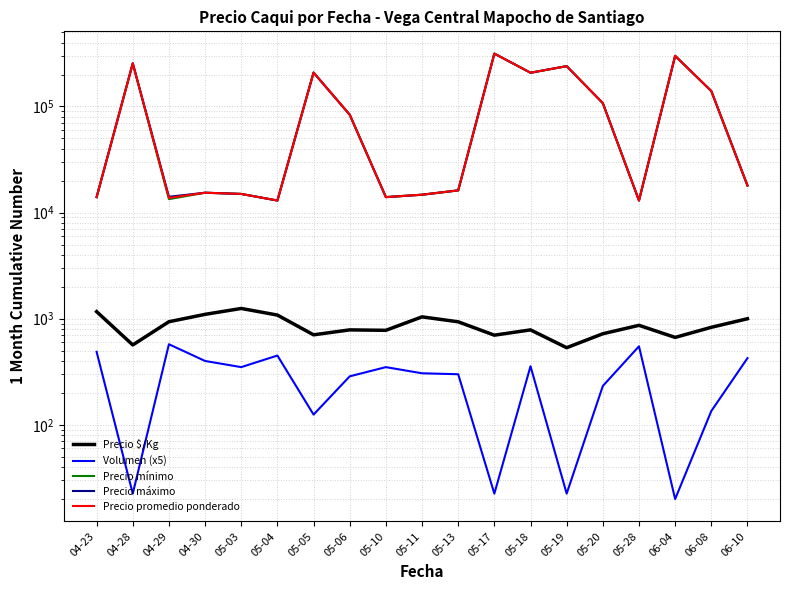

Where is Precio máximo nearest to the value 164000?

06-08